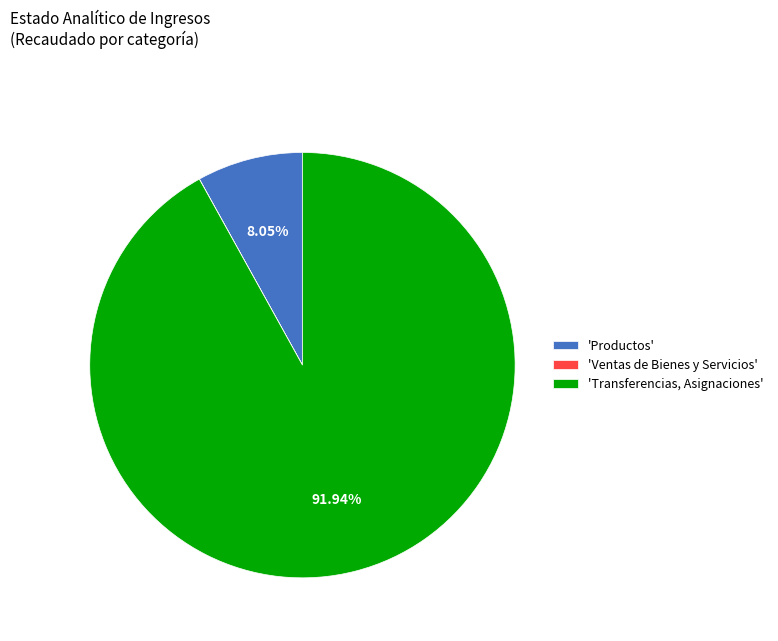

What is the largest slice in the pie chart?

'Transferencias, Asignaciones'